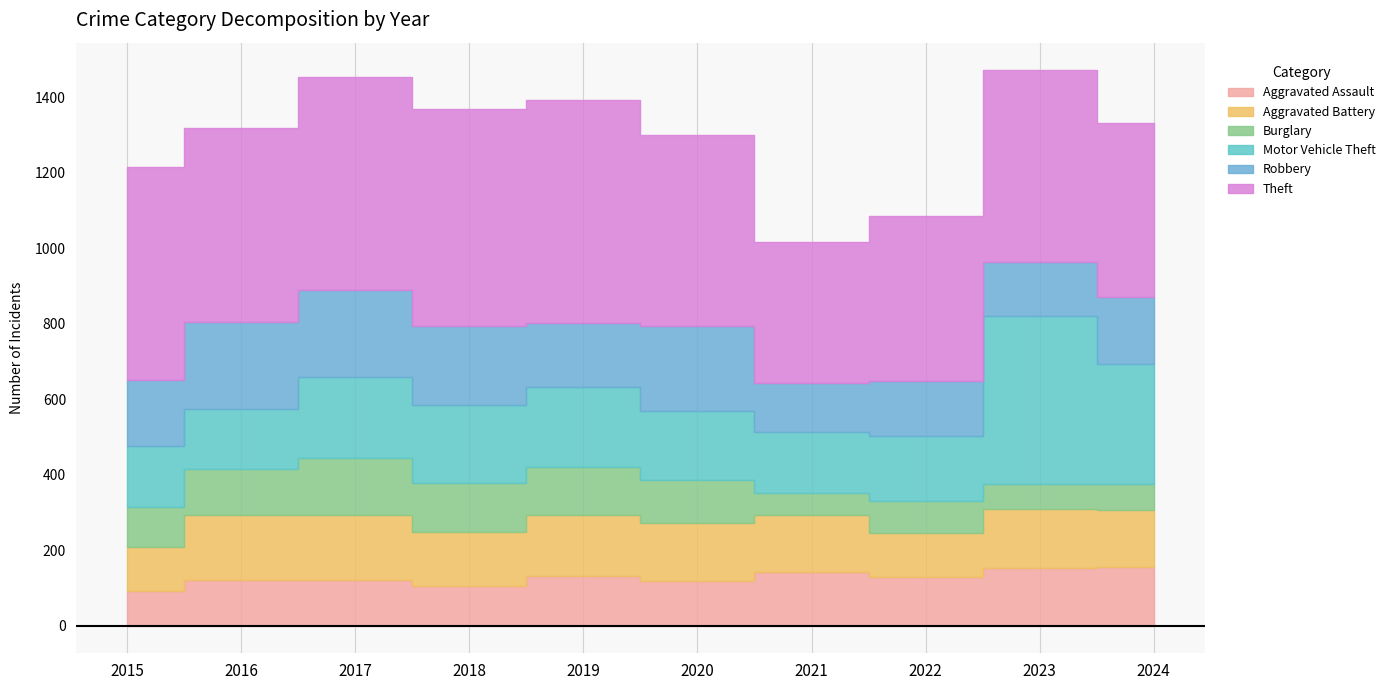

What is the value of the Theft point at the 9th from the left?

507